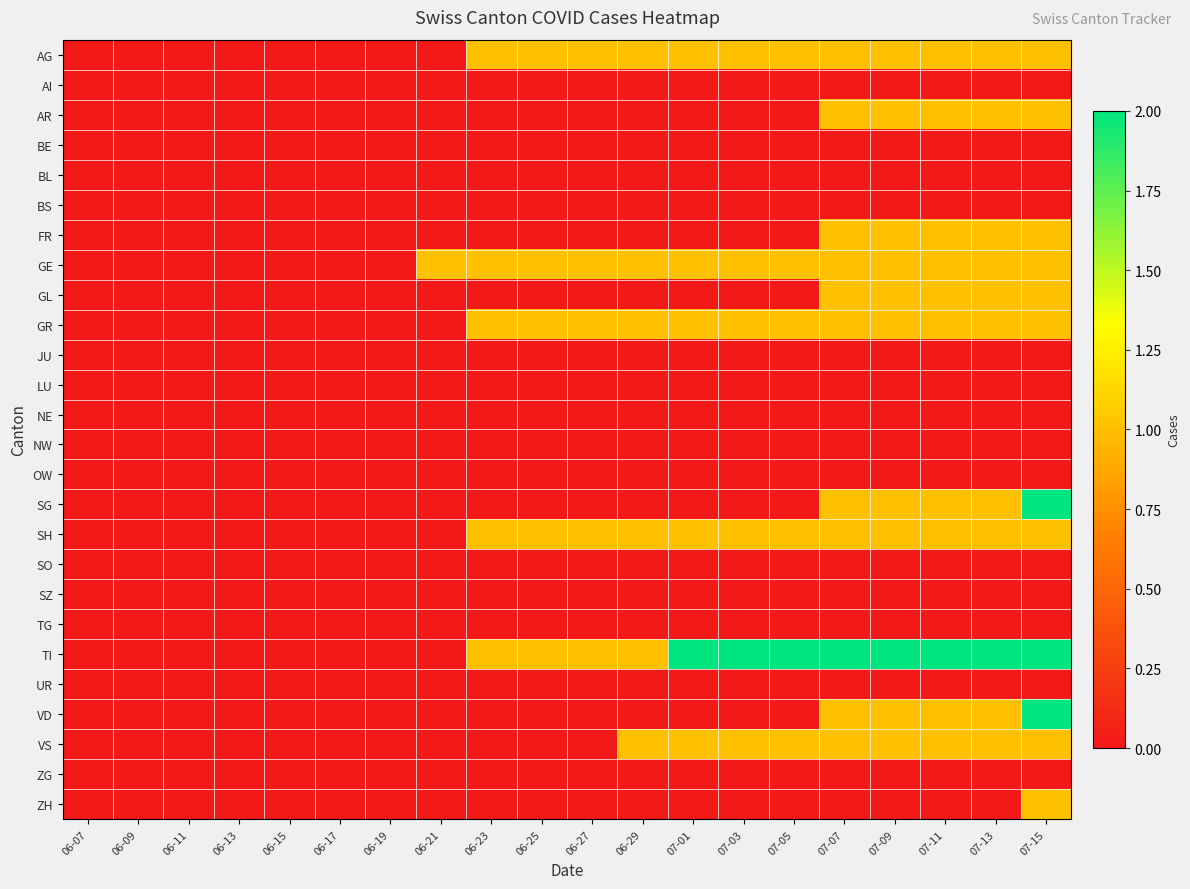

Reading left to right, transcribe all the data shown in this chart.

AG: 06-07=0	06-09=0	06-11=0	06-13=0	06-15=0	06-17=0	06-19=0	06-21=0	06-23=1	06-25=1	06-27=1	06-29=1	07-01=1	07-03=1	07-05=1	07-07=1	07-09=1	07-11=1	07-13=1	07-15=1
AI: 06-07=0	06-09=0	06-11=0	06-13=0	06-15=0	06-17=0	06-19=0	06-21=0	06-23=0	06-25=0	06-27=0	06-29=0	07-01=0	07-03=0	07-05=0	07-07=0	07-09=0	07-11=0	07-13=0	07-15=0
AR: 06-07=0	06-09=0	06-11=0	06-13=0	06-15=0	06-17=0	06-19=0	06-21=0	06-23=0	06-25=0	06-27=0	06-29=0	07-01=0	07-03=0	07-05=0	07-07=1	07-09=1	07-11=1	07-13=1	07-15=1
BE: 06-07=0	06-09=0	06-11=0	06-13=0	06-15=0	06-17=0	06-19=0	06-21=0	06-23=0	06-25=0	06-27=0	06-29=0	07-01=0	07-03=0	07-05=0	07-07=0	07-09=0	07-11=0	07-13=0	07-15=0
BL: 06-07=0	06-09=0	06-11=0	06-13=0	06-15=0	06-17=0	06-19=0	06-21=0	06-23=0	06-25=0	06-27=0	06-29=0	07-01=0	07-03=0	07-05=0	07-07=0	07-09=0	07-11=0	07-13=0	07-15=0
BS: 06-07=0	06-09=0	06-11=0	06-13=0	06-15=0	06-17=0	06-19=0	06-21=0	06-23=0	06-25=0	06-27=0	06-29=0	07-01=0	07-03=0	07-05=0	07-07=0	07-09=0	07-11=0	07-13=0	07-15=0
FR: 06-07=0	06-09=0	06-11=0	06-13=0	06-15=0	06-17=0	06-19=0	06-21=0	06-23=0	06-25=0	06-27=0	06-29=0	07-01=0	07-03=0	07-05=0	07-07=1	07-09=1	07-11=1	07-13=1	07-15=1
GE: 06-07=0	06-09=0	06-11=0	06-13=0	06-15=0	06-17=0	06-19=0	06-21=1	06-23=1	06-25=1	06-27=1	06-29=1	07-01=1	07-03=1	07-05=1	07-07=1	07-09=1	07-11=1	07-13=1	07-15=1
GL: 06-07=0	06-09=0	06-11=0	06-13=0	06-15=0	06-17=0	06-19=0	06-21=0	06-23=0	06-25=0	06-27=0	06-29=0	07-01=0	07-03=0	07-05=0	07-07=1	07-09=1	07-11=1	07-13=1	07-15=1
GR: 06-07=0	06-09=0	06-11=0	06-13=0	06-15=0	06-17=0	06-19=0	06-21=0	06-23=1	06-25=1	06-27=1	06-29=1	07-01=1	07-03=1	07-05=1	07-07=1	07-09=1	07-11=1	07-13=1	07-15=1
JU: 06-07=0	06-09=0	06-11=0	06-13=0	06-15=0	06-17=0	06-19=0	06-21=0	06-23=0	06-25=0	06-27=0	06-29=0	07-01=0	07-03=0	07-05=0	07-07=0	07-09=0	07-11=0	07-13=0	07-15=0
LU: 06-07=0	06-09=0	06-11=0	06-13=0	06-15=0	06-17=0	06-19=0	06-21=0	06-23=0	06-25=0	06-27=0	06-29=0	07-01=0	07-03=0	07-05=0	07-07=0	07-09=0	07-11=0	07-13=0	07-15=0
NE: 06-07=0	06-09=0	06-11=0	06-13=0	06-15=0	06-17=0	06-19=0	06-21=0	06-23=0	06-25=0	06-27=0	06-29=0	07-01=0	07-03=0	07-05=0	07-07=0	07-09=0	07-11=0	07-13=0	07-15=0
NW: 06-07=0	06-09=0	06-11=0	06-13=0	06-15=0	06-17=0	06-19=0	06-21=0	06-23=0	06-25=0	06-27=0	06-29=0	07-01=0	07-03=0	07-05=0	07-07=0	07-09=0	07-11=0	07-13=0	07-15=0
OW: 06-07=0	06-09=0	06-11=0	06-13=0	06-15=0	06-17=0	06-19=0	06-21=0	06-23=0	06-25=0	06-27=0	06-29=0	07-01=0	07-03=0	07-05=0	07-07=0	07-09=0	07-11=0	07-13=0	07-15=0
SG: 06-07=0	06-09=0	06-11=0	06-13=0	06-15=0	06-17=0	06-19=0	06-21=0	06-23=0	06-25=0	06-27=0	06-29=0	07-01=0	07-03=0	07-05=0	07-07=1	07-09=1	07-11=1	07-13=1	07-15=2
SH: 06-07=0	06-09=0	06-11=0	06-13=0	06-15=0	06-17=0	06-19=0	06-21=0	06-23=1	06-25=1	06-27=1	06-29=1	07-01=1	07-03=1	07-05=1	07-07=1	07-09=1	07-11=1	07-13=1	07-15=1
SO: 06-07=0	06-09=0	06-11=0	06-13=0	06-15=0	06-17=0	06-19=0	06-21=0	06-23=0	06-25=0	06-27=0	06-29=0	07-01=0	07-03=0	07-05=0	07-07=0	07-09=0	07-11=0	07-13=0	07-15=0
SZ: 06-07=0	06-09=0	06-11=0	06-13=0	06-15=0	06-17=0	06-19=0	06-21=0	06-23=0	06-25=0	06-27=0	06-29=0	07-01=0	07-03=0	07-05=0	07-07=0	07-09=0	07-11=0	07-13=0	07-15=0
TG: 06-07=0	06-09=0	06-11=0	06-13=0	06-15=0	06-17=0	06-19=0	06-21=0	06-23=0	06-25=0	06-27=0	06-29=0	07-01=0	07-03=0	07-05=0	07-07=0	07-09=0	07-11=0	07-13=0	07-15=0
TI: 06-07=0	06-09=0	06-11=0	06-13=0	06-15=0	06-17=0	06-19=0	06-21=0	06-23=1	06-25=1	06-27=1	06-29=1	07-01=2	07-03=2	07-05=2	07-07=2	07-09=2	07-11=2	07-13=2	07-15=2
UR: 06-07=0	06-09=0	06-11=0	06-13=0	06-15=0	06-17=0	06-19=0	06-21=0	06-23=0	06-25=0	06-27=0	06-29=0	07-01=0	07-03=0	07-05=0	07-07=0	07-09=0	07-11=0	07-13=0	07-15=0
VD: 06-07=0	06-09=0	06-11=0	06-13=0	06-15=0	06-17=0	06-19=0	06-21=0	06-23=0	06-25=0	06-27=0	06-29=0	07-01=0	07-03=0	07-05=0	07-07=1	07-09=1	07-11=1	07-13=1	07-15=2
VS: 06-07=0	06-09=0	06-11=0	06-13=0	06-15=0	06-17=0	06-19=0	06-21=0	06-23=0	06-25=0	06-27=0	06-29=1	07-01=1	07-03=1	07-05=1	07-07=1	07-09=1	07-11=1	07-13=1	07-15=1
ZG: 06-07=0	06-09=0	06-11=0	06-13=0	06-15=0	06-17=0	06-19=0	06-21=0	06-23=0	06-25=0	06-27=0	06-29=0	07-01=0	07-03=0	07-05=0	07-07=0	07-09=0	07-11=0	07-13=0	07-15=0
ZH: 06-07=0	06-09=0	06-11=0	06-13=0	06-15=0	06-17=0	06-19=0	06-21=0	06-23=0	06-25=0	06-27=0	06-29=0	07-01=0	07-03=0	07-05=0	07-07=0	07-09=0	07-11=0	07-13=0	07-15=1